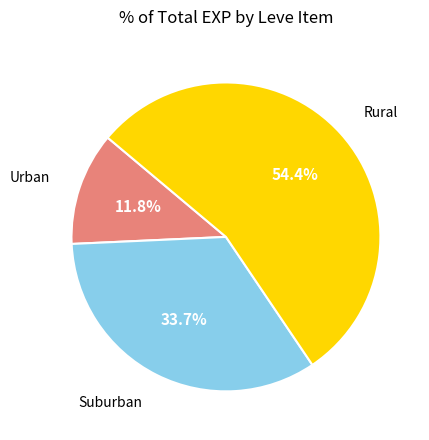

How many segments does this pie chart have?

3